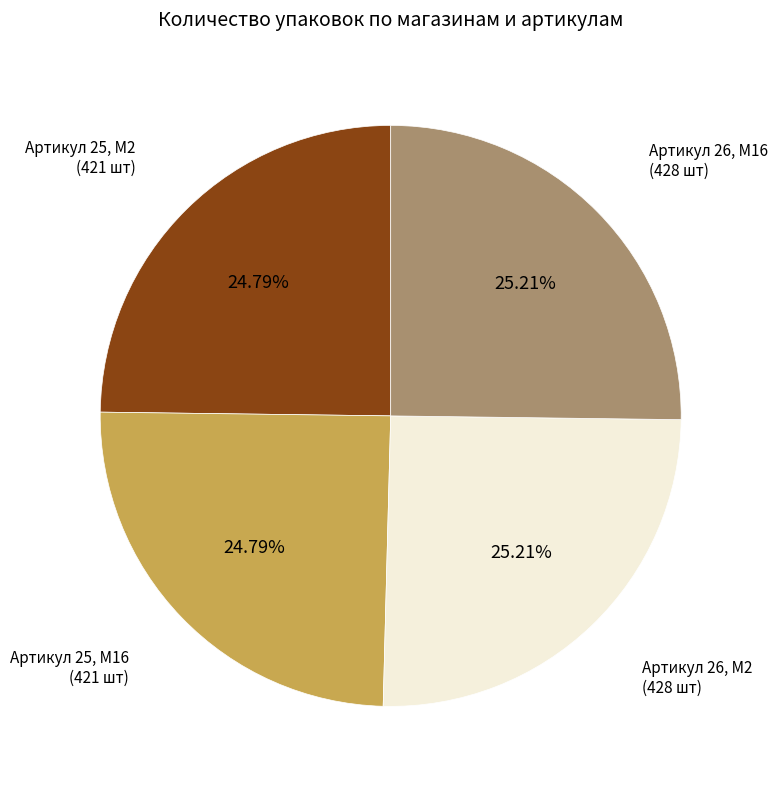

Approximately how many times larger is the value at Артикул 25, M2 compared to Артикул 26, M16?

1.0